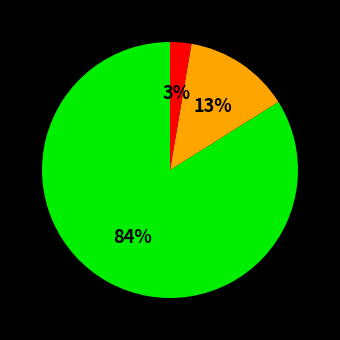

To the nearest percent, what is the average slice percentage?

33%